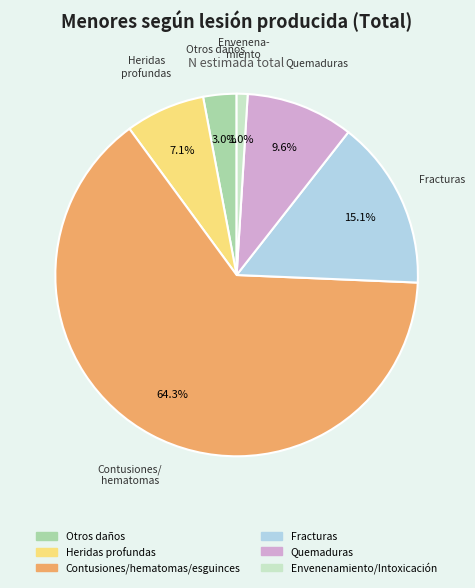

What is the ratio of the value at Otros daños to the value at Envenenamiento/Intoxicación?

3.0